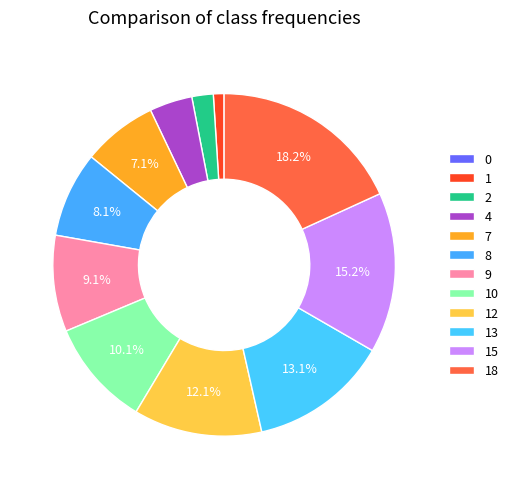

To the nearest percent, what is the difference between the 7 and 2 slice percentages?

5%